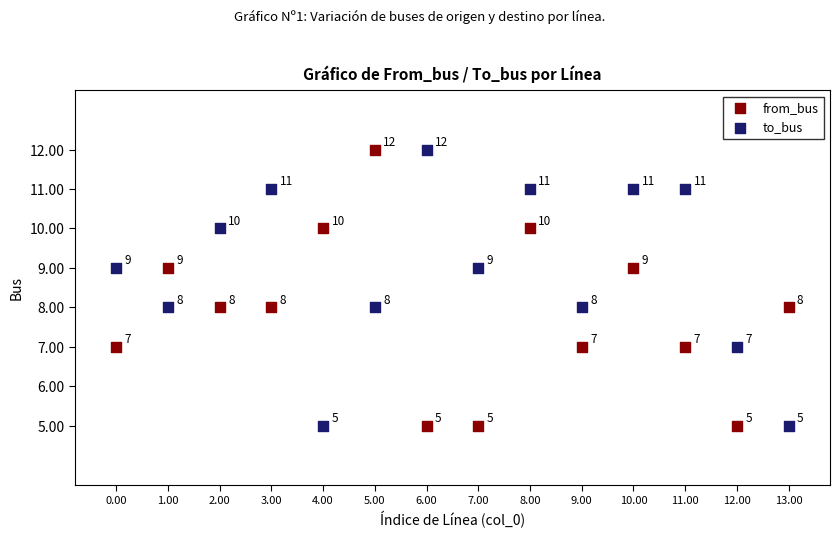

In the to_bus series, what Y value is closest to 8?

8